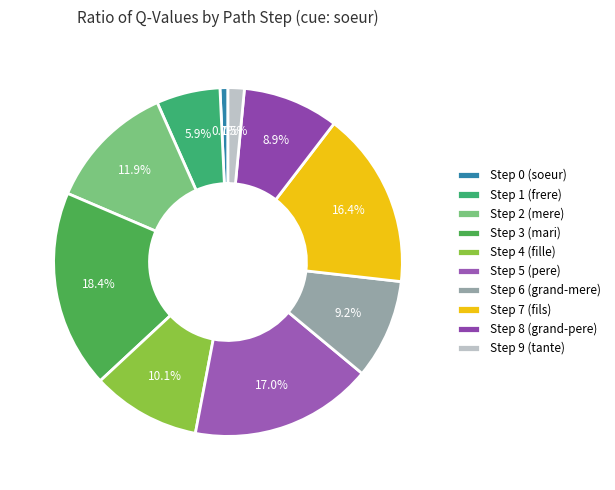

What is the largest slice in the pie chart?

Step 3